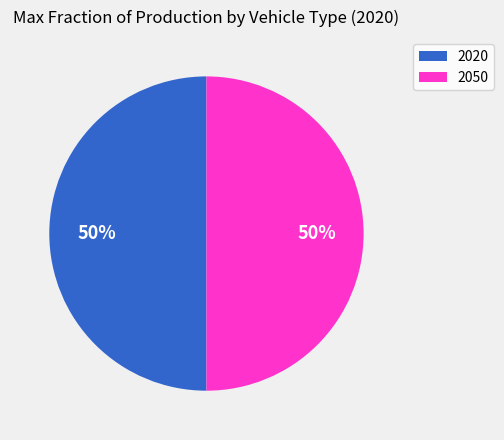

Approximately how many times larger is the value at 2050 compared to 2020?

1.0